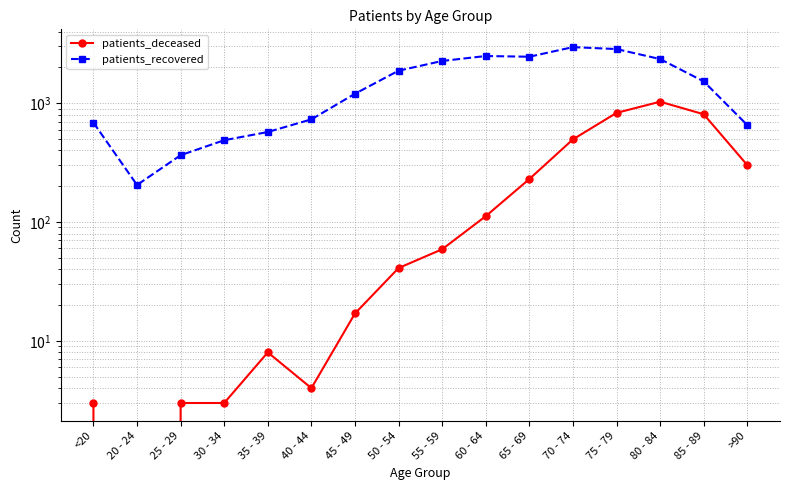

Reading left to right, what are all the values shown in this chart?

patients_deceased: 3	0	3	3	8	4	17	41	59	112	230	496	829	1029	807	301
patients_recovered: 686	205	365	488	572	731	1201	1877	2266	2494	2460	2963	2854	2351	1525	654